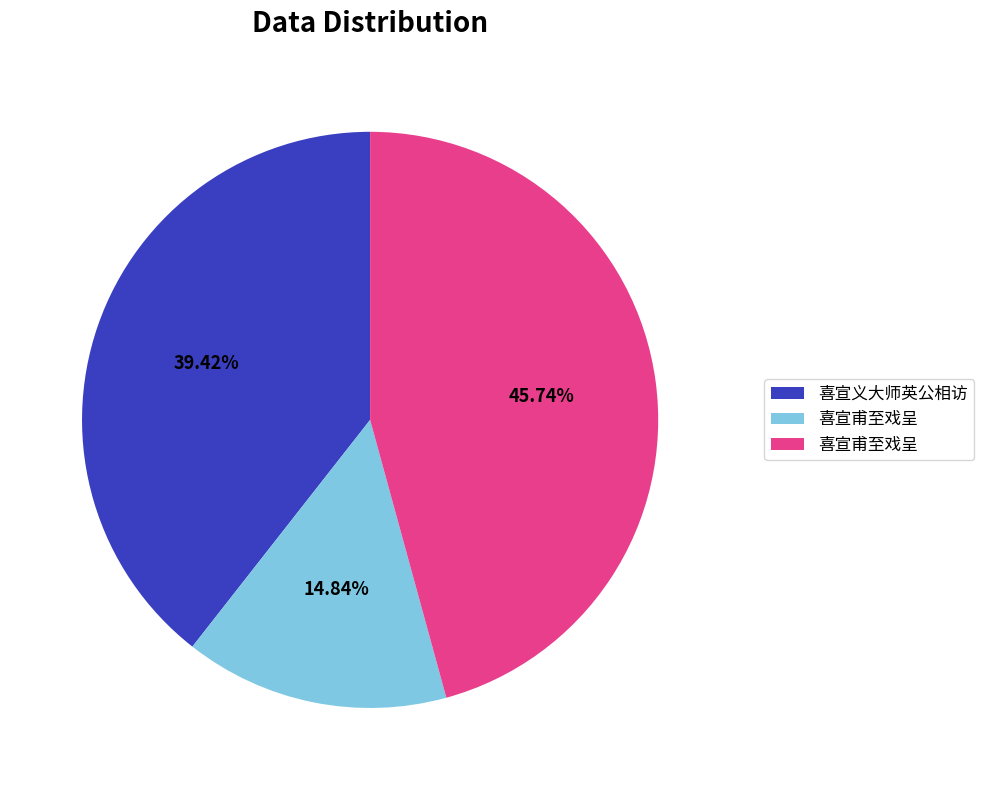

Is there any slice that represents more than half of the pie?

No